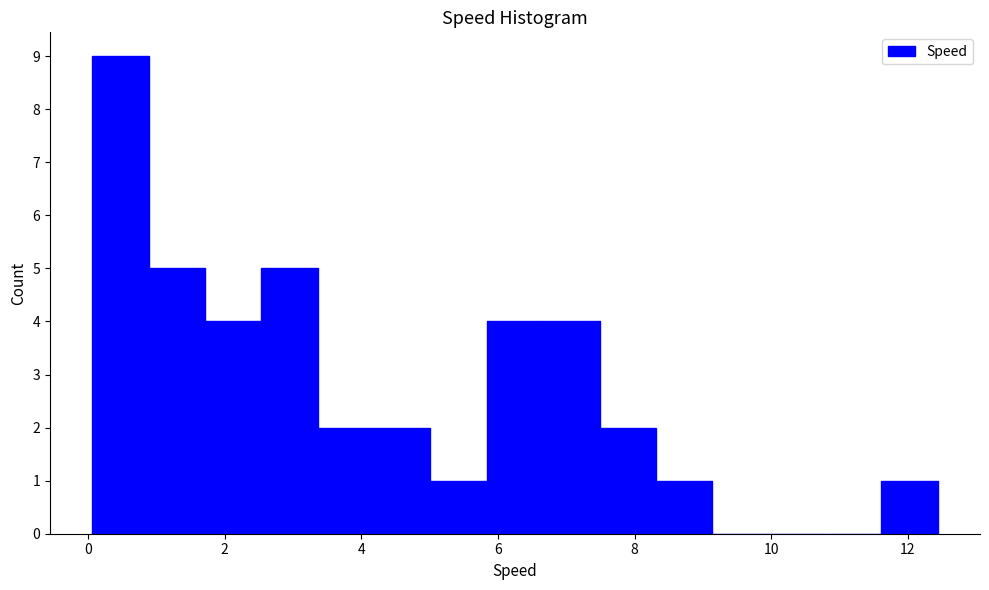

Reading left to right, list every bar in this chart as the range it spans on the x-axis followed by its height. Neither the bar edges nor the heights are printed on the chart, so give them approximately, as read against the axes.

0.0 to 0.8: 9
0.8 to 1.8: 5
1.8 to 2.6: 4
2.6 to 3.4: 5
3.4 to 4.2: 2
4.2 to 5.0: 2
5.0 to 5.8: 1
5.8 to 6.6: 4
6.6 to 7.4: 4
7.4 to 8.4: 2
8.4 to 9.2: 1
9.2 to 10.0: 0
10.0 to 10.8: 0
10.8 to 11.6: 0
11.6 to 12.4: 1